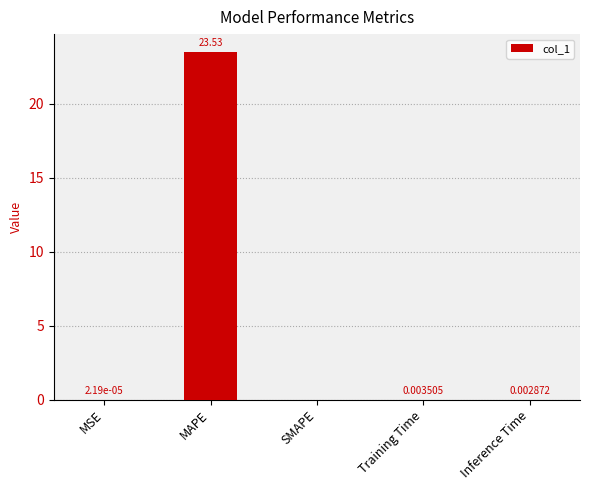

Which category has the highest value across all series?

MAPE